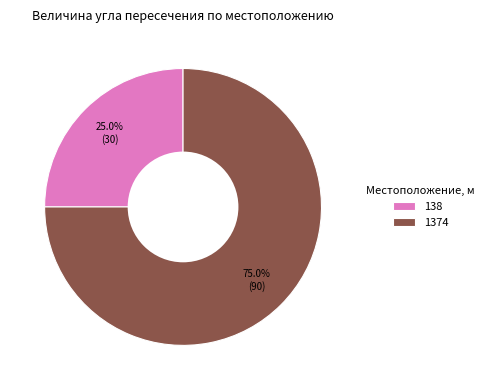

To the nearest percent, what is the difference between the 1374 and 138 slice percentages?

50%